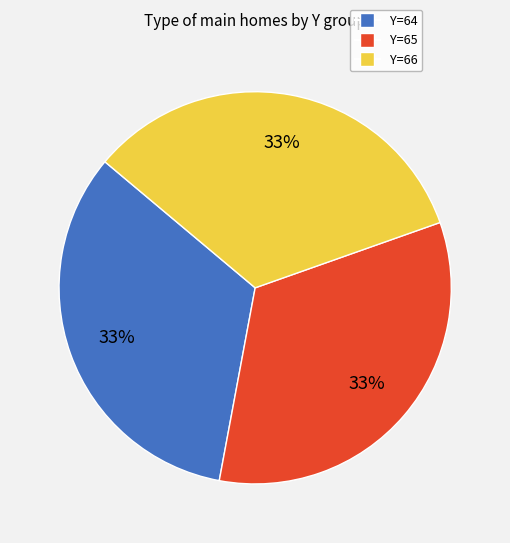

To the nearest percent, what is the average slice percentage?

33%